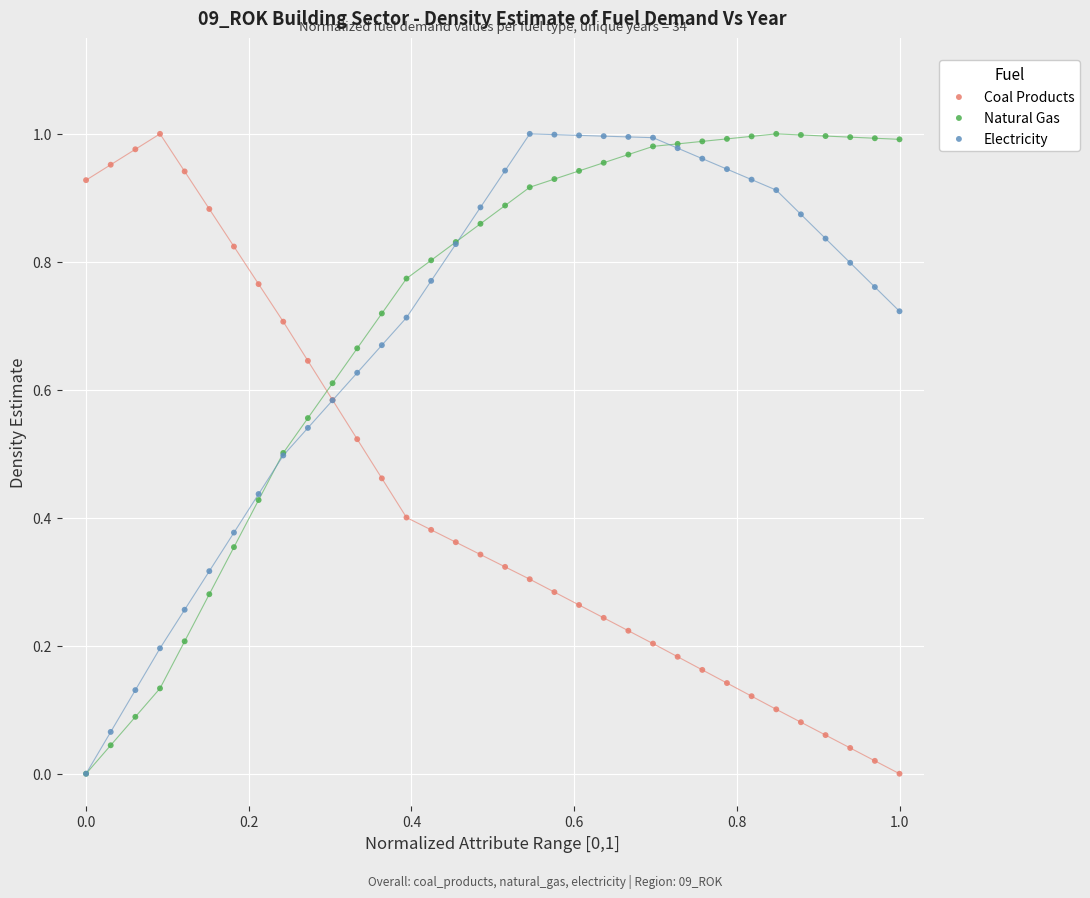

What are all the series names shown in the legend?

Coal Products, Natural Gas, Electricity